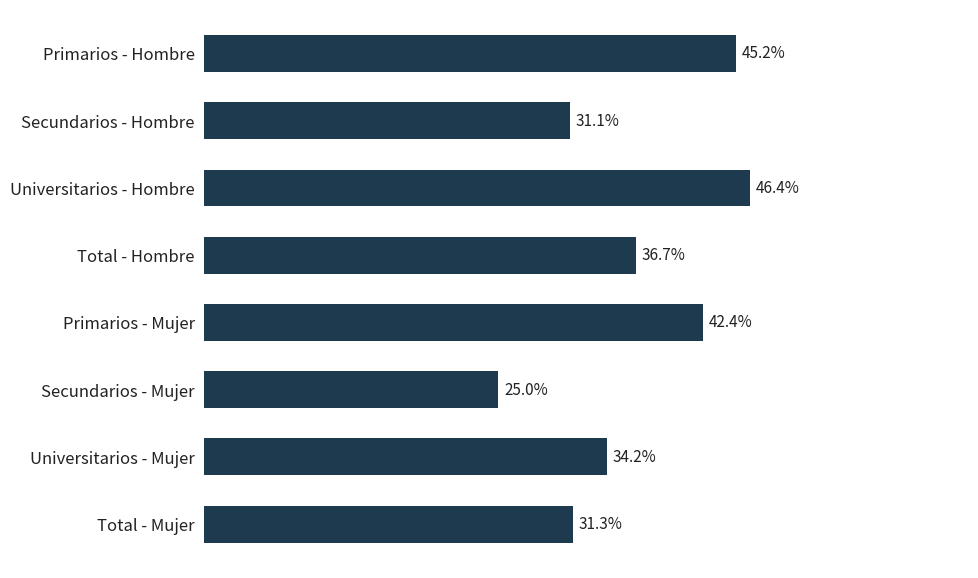

Are the bars horizontal?

Yes